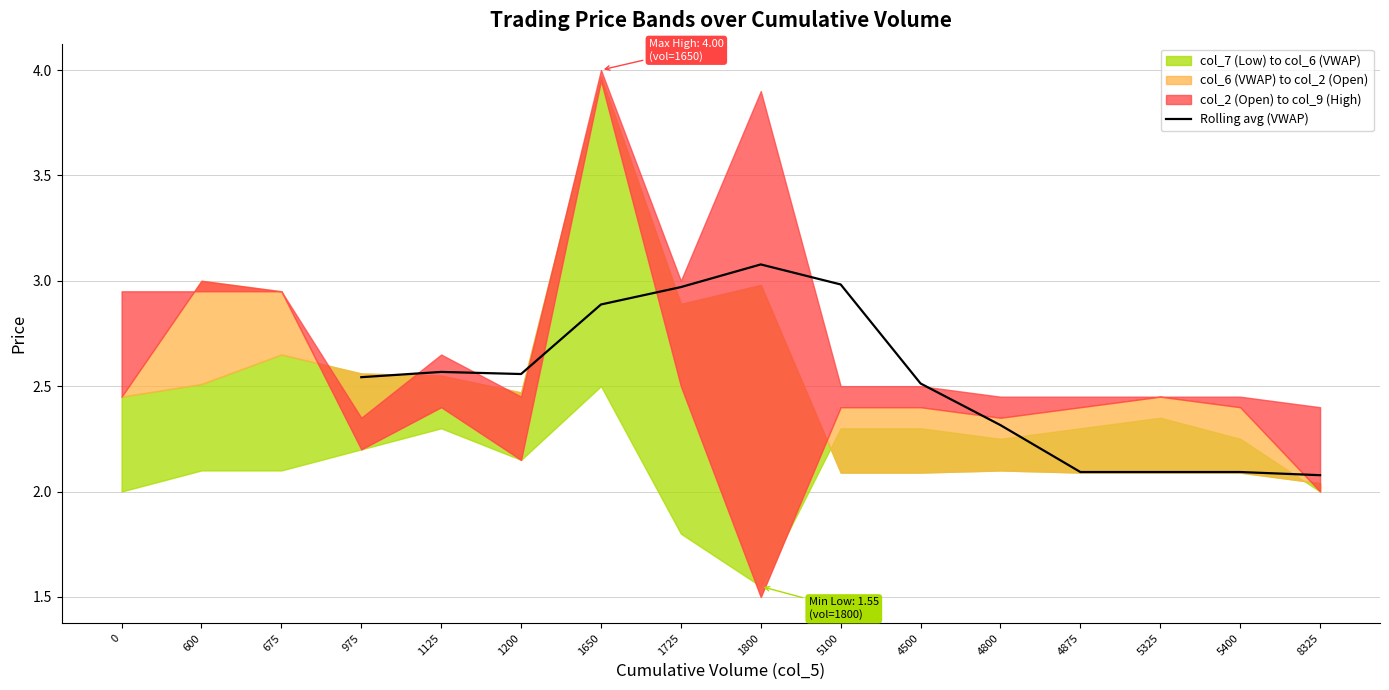

The Rolling avg (VWAP) series shows 2.5 at 4500. True or false?

True